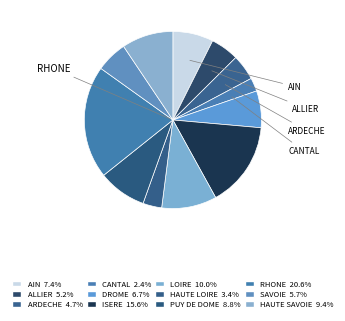

How many segments does this pie chart have?

12